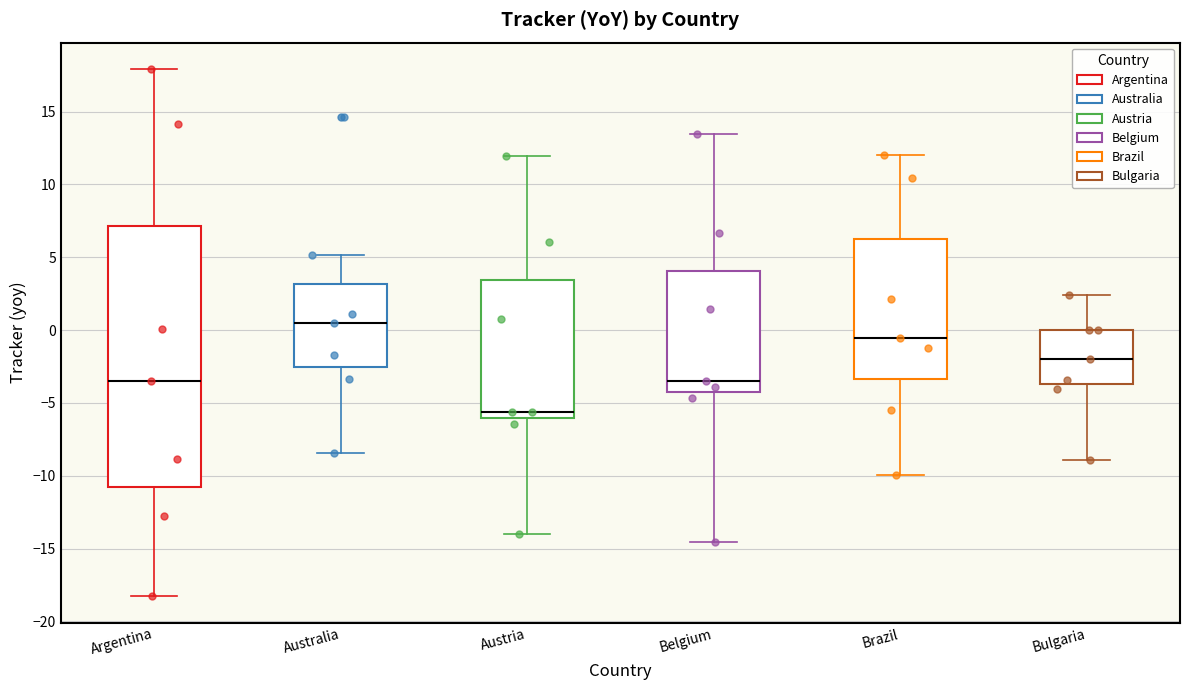

Reading left to right, transcribe this box plot: for each box, give where its median line is, the range the box spans, and where its two whiskers end, as read against the y-axis. The values are not printed on the chart, so give them approximately, as read against the axis.

Argentina: median -3.5, box -11.0 to 7.0, whiskers -18.5 to 18.0
Australia: median 0.5, box -2.5 to 3.0, whiskers -8.5 to 5.0
Austria: median -5.5, box -6.0 to 3.5, whiskers -14.0 to 12.0
Belgium: median -3.5, box -4.5 to 4.0, whiskers -14.5 to 13.5
Brazil: median -0.5, box -3.5 to 6.5, whiskers -10.0 to 12.0
Bulgaria: median -2.0, box -3.5 to 0.0, whiskers -9.0 to 2.5